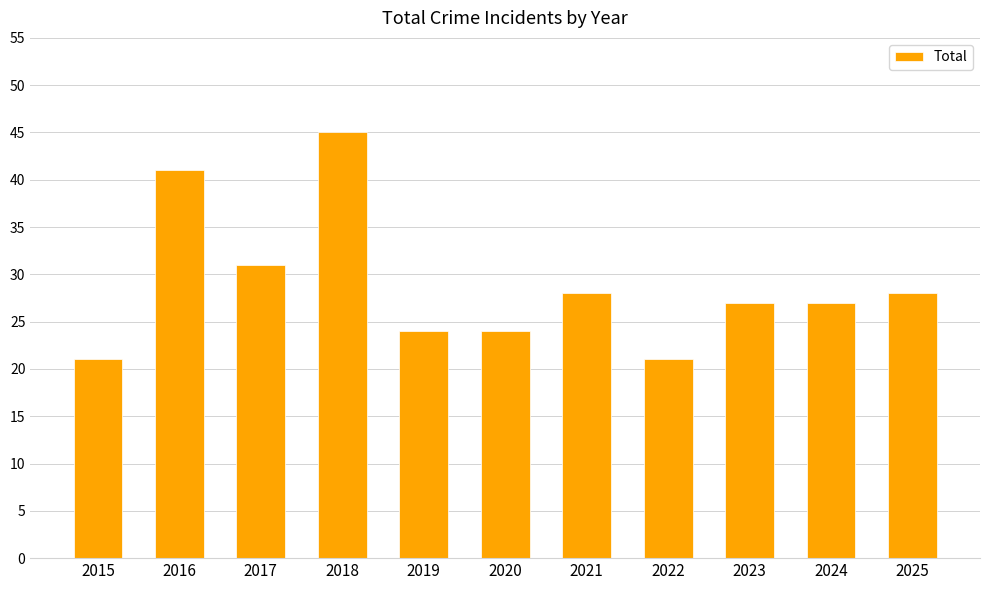

Count the values in the range 24 to 31.

7